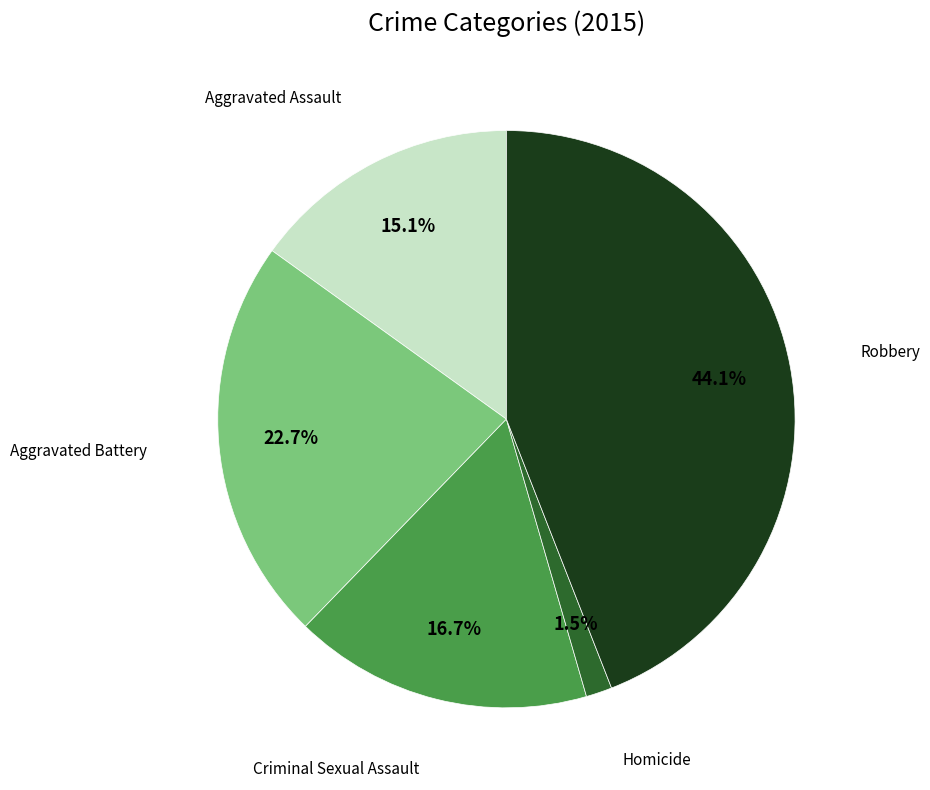

Is there any slice that represents more than half of the pie?

No